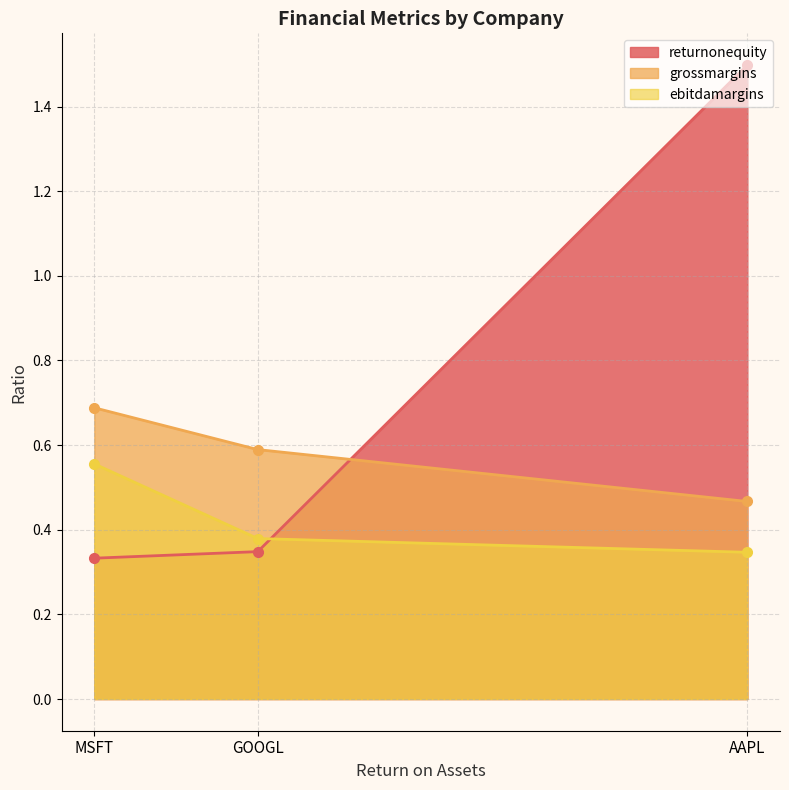

Count the ebitdamargins values in the range 0 to 1.

3